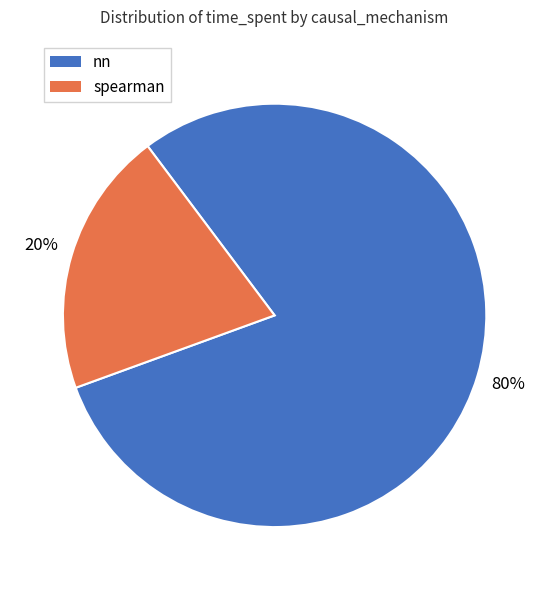

What is the smallest slice in the pie chart?

spearman